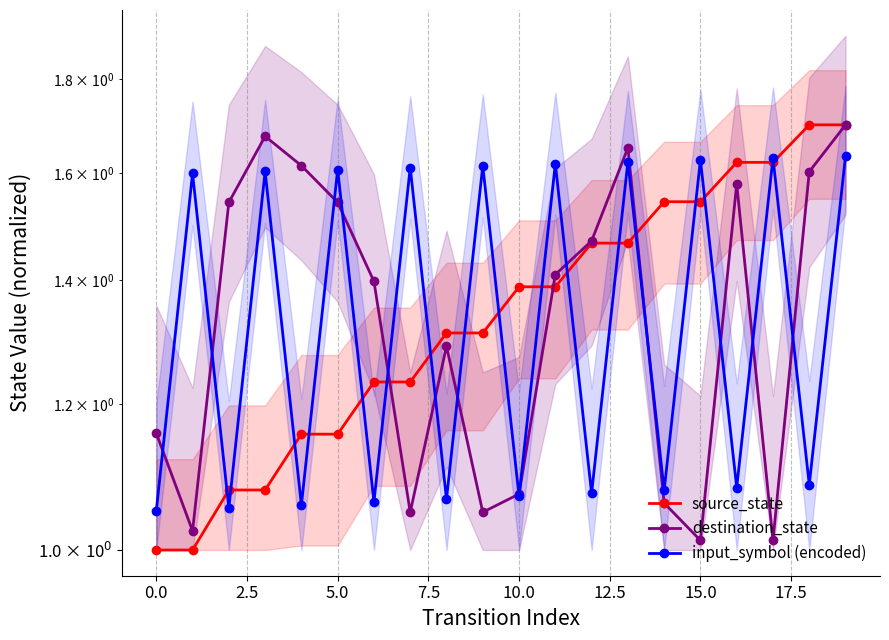

Is it true that input_symbol (encoded) equals 1.1 at 16?

True